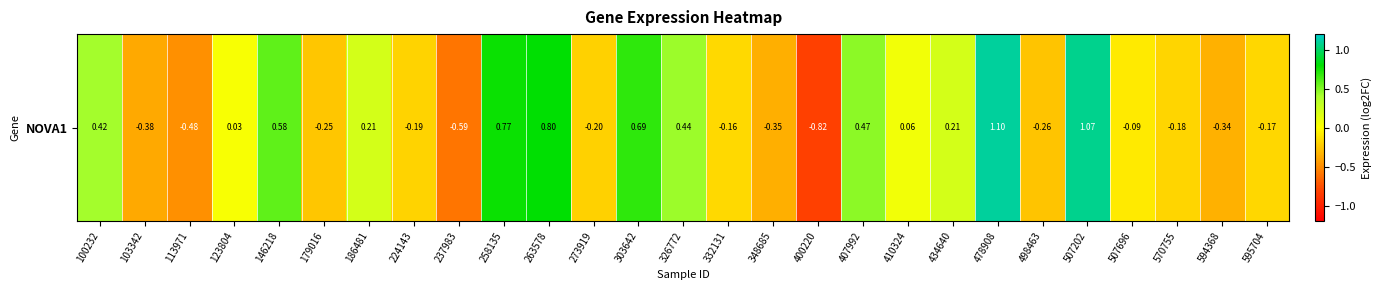

Between 570755 and 258135, which is larger?

258135